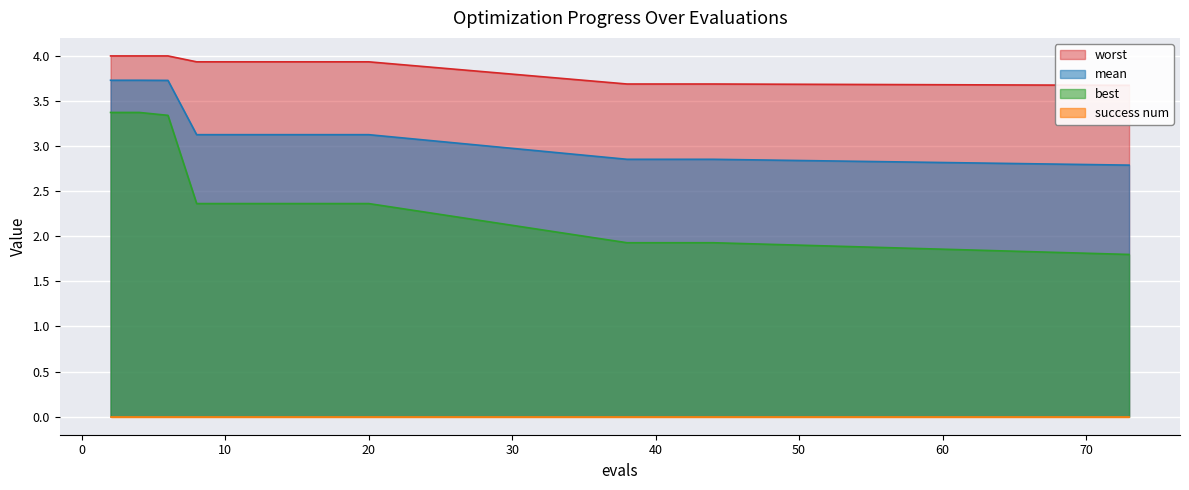

What is the highest value of the mean series?

3.7